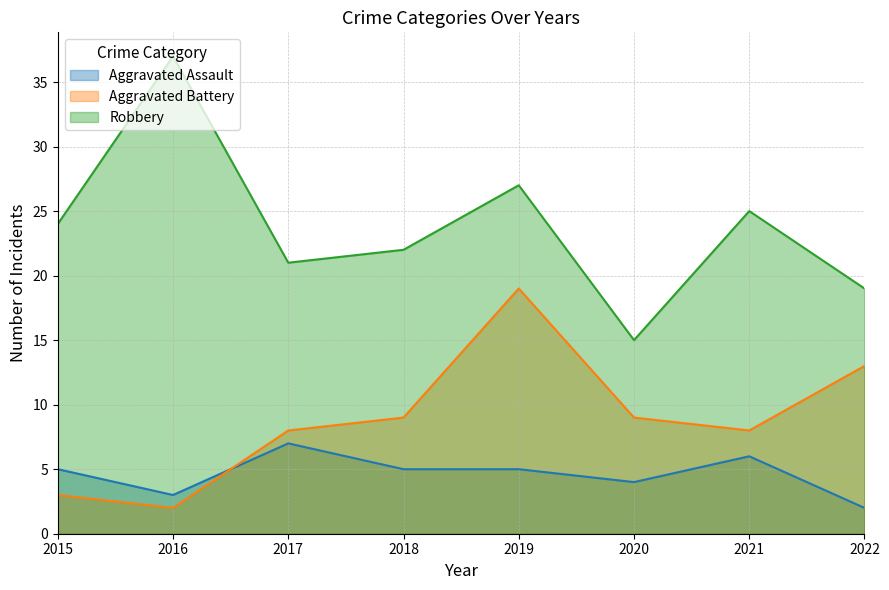

Which category has the lowest value in the Robbery series?

2020